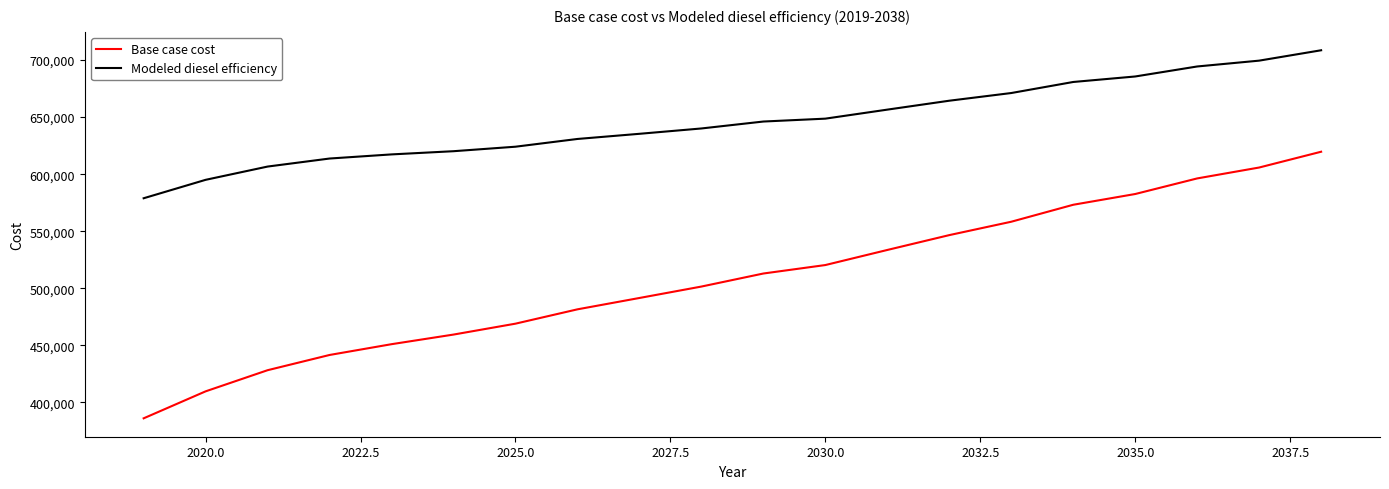

Which series has the widest spread of values?

Base case cost